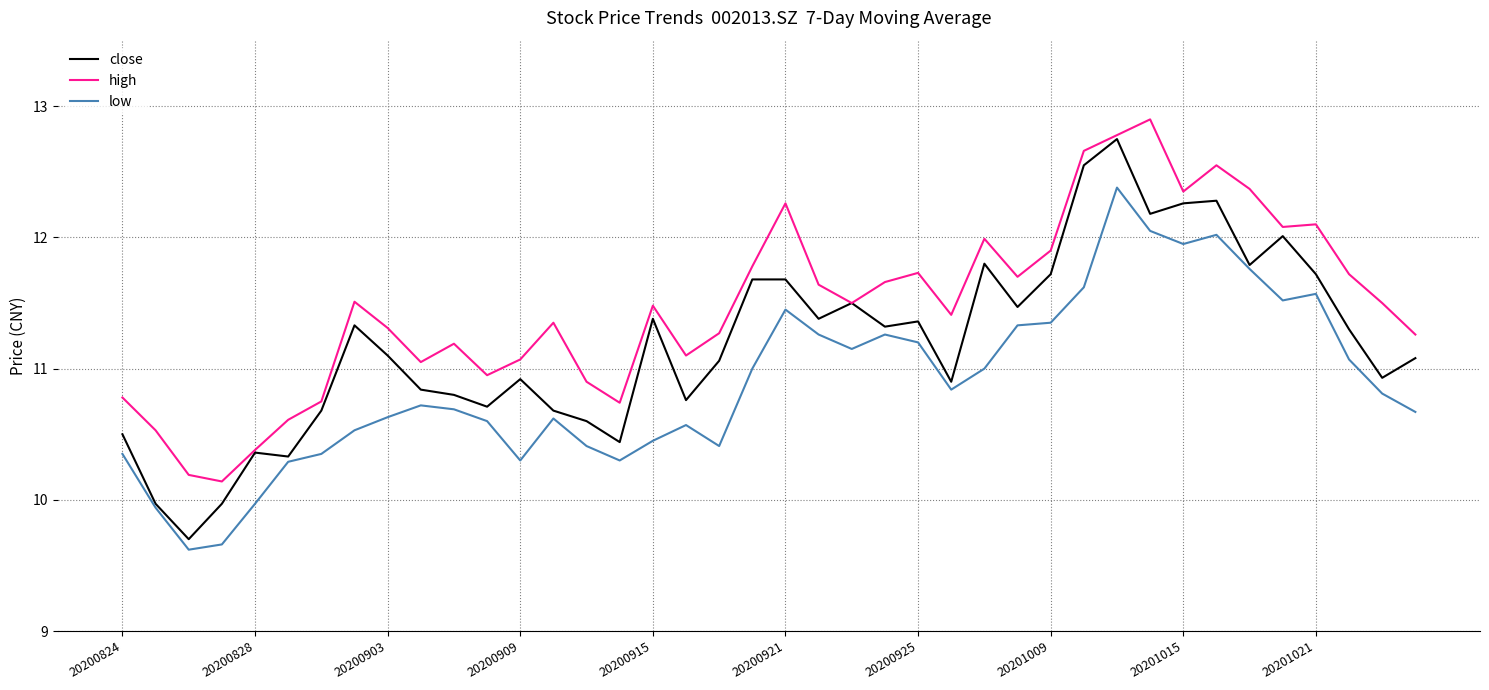

True or false: high and low intersect in this chart.

False